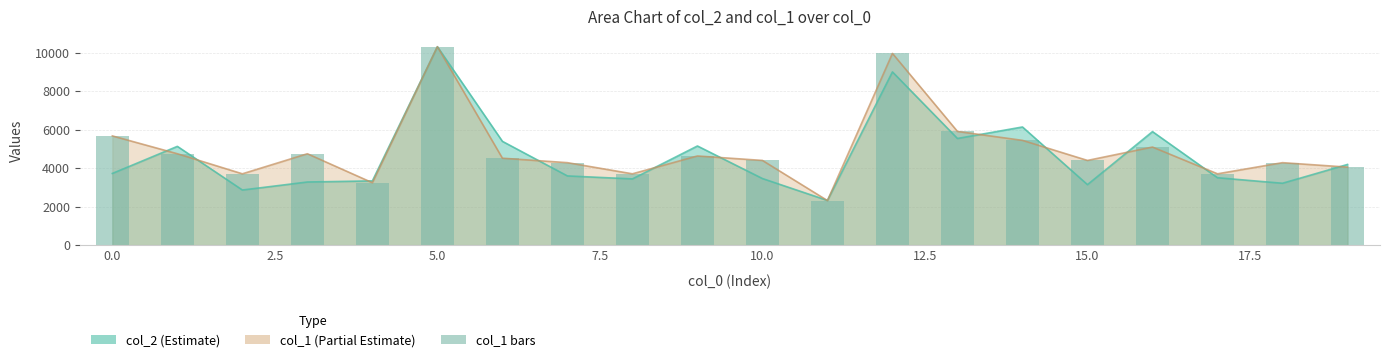

What is the smallest value displayed?

2316.9